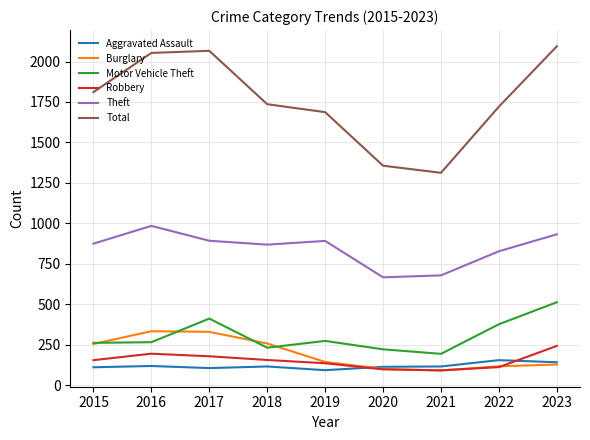

In Aggravated Assault, how many points are higher than both neighbors (excluding endpoints)?

3